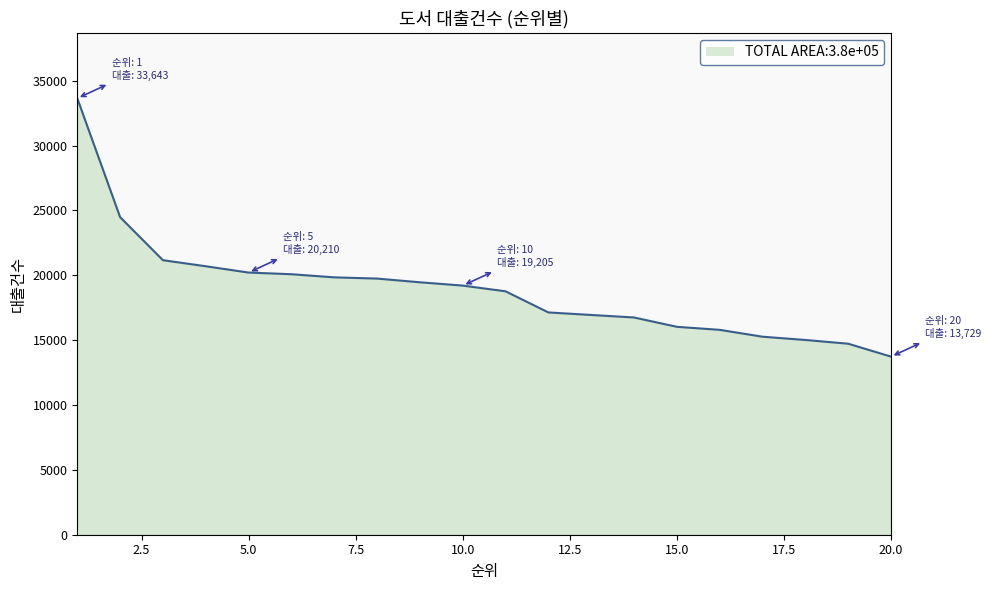

What is the difference between the maximum and minimum values?

19914